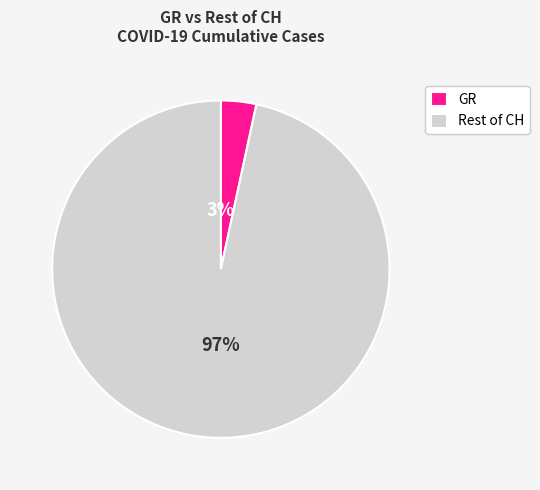

Do GR and Rest of CH together represent more than half of the pie?

Yes